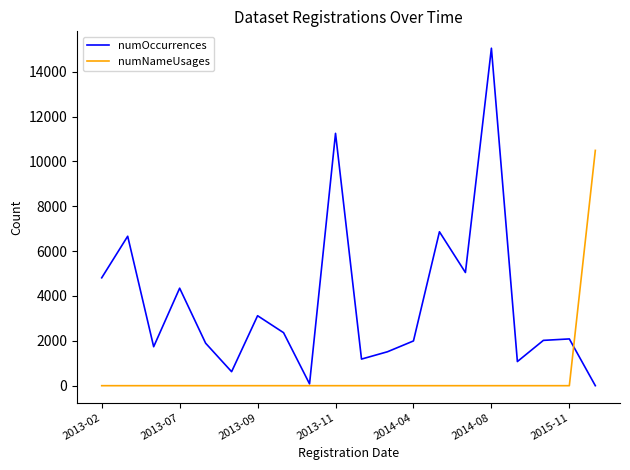

Rank the series by their average value, from lowest to highest.

numNameUsages, numOccurrences